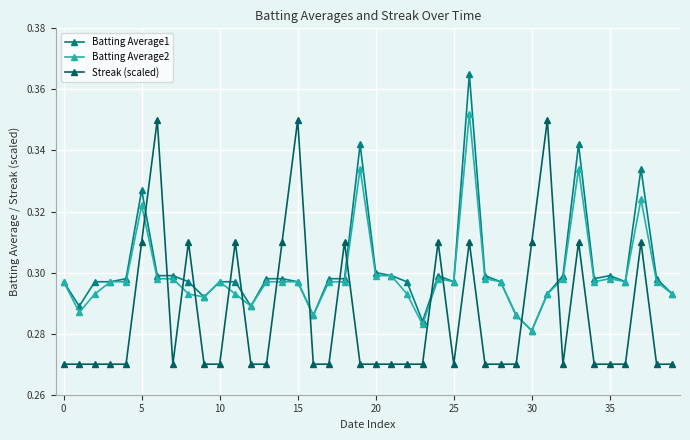

How many categories are shown in the chart?

40